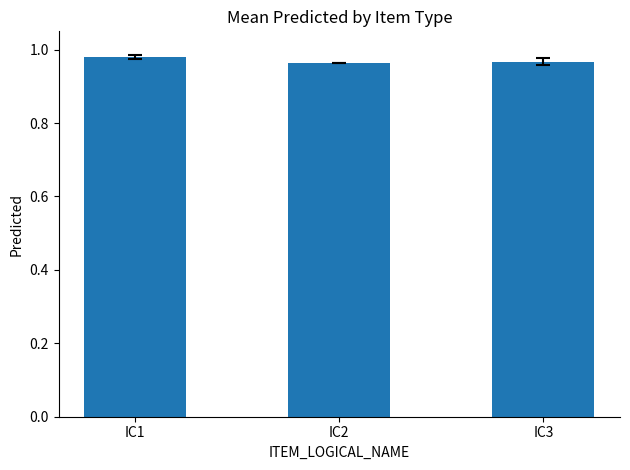

Count the values in the range 0 to 1.

3